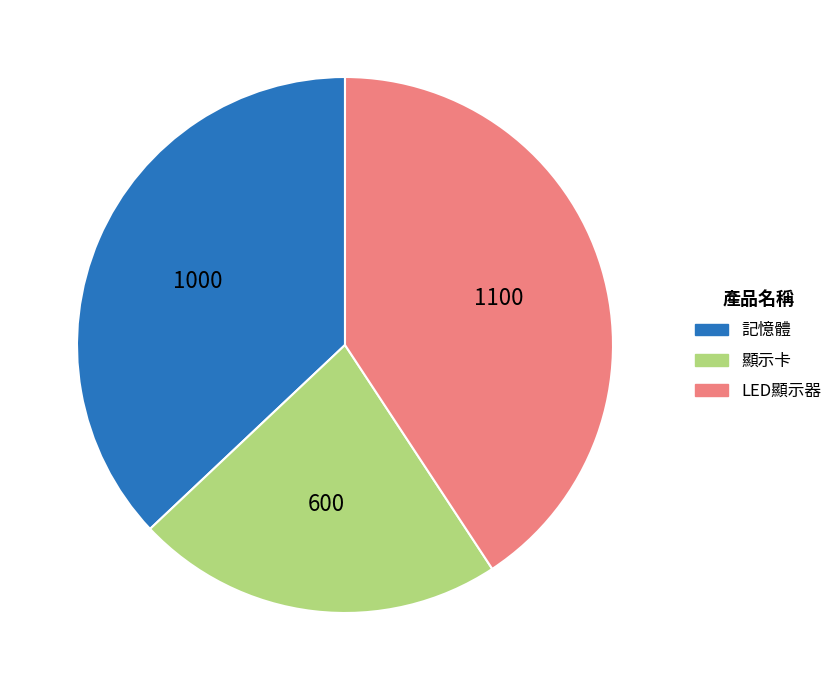

Rank the categories by value from lowest to highest.

顯示卡, 記憶體, LED顯示器